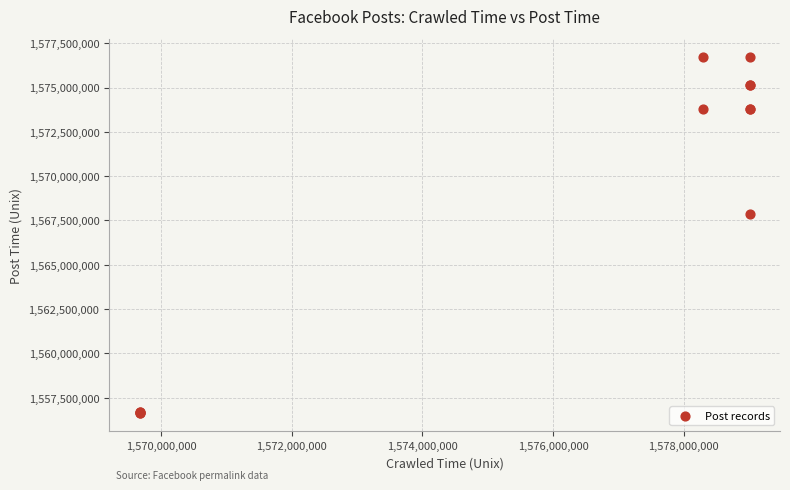

What Y value in the scatter plot is closest to 1566686469?

1567863159